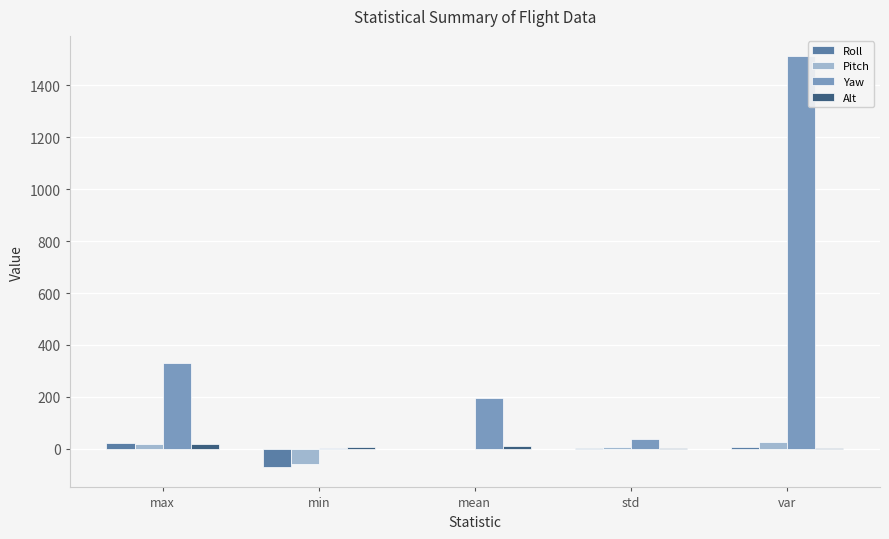

What is the sum of all Roll values?

-37.0